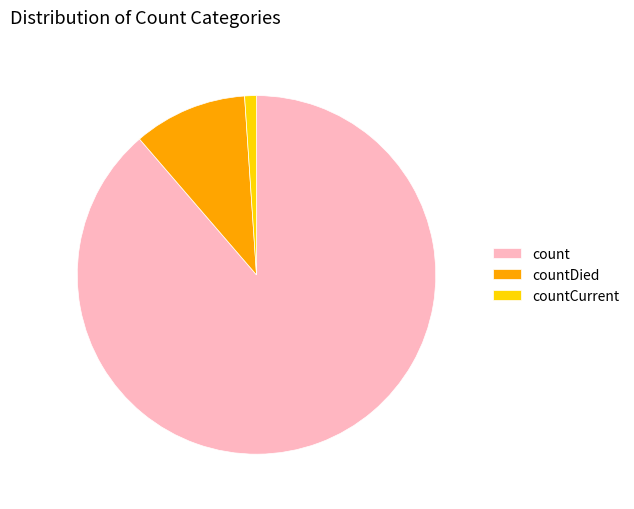

The countDied slice represents 2% of the pie. True or false?

False